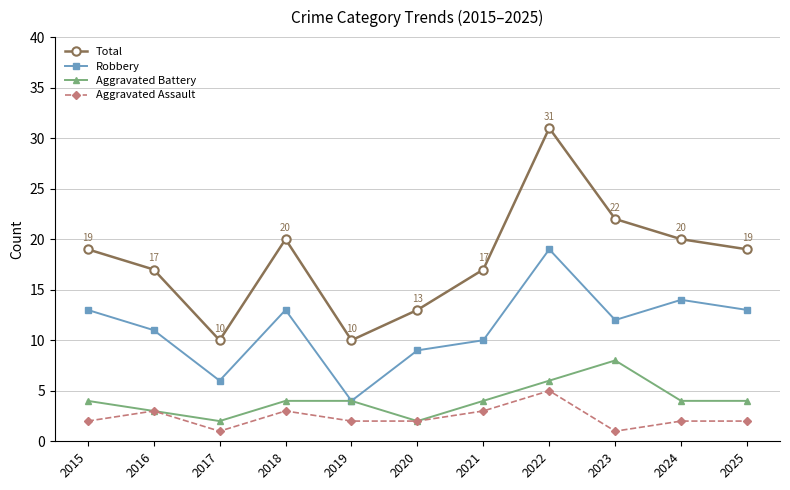

At which label is Robbery closest to 11?

2016